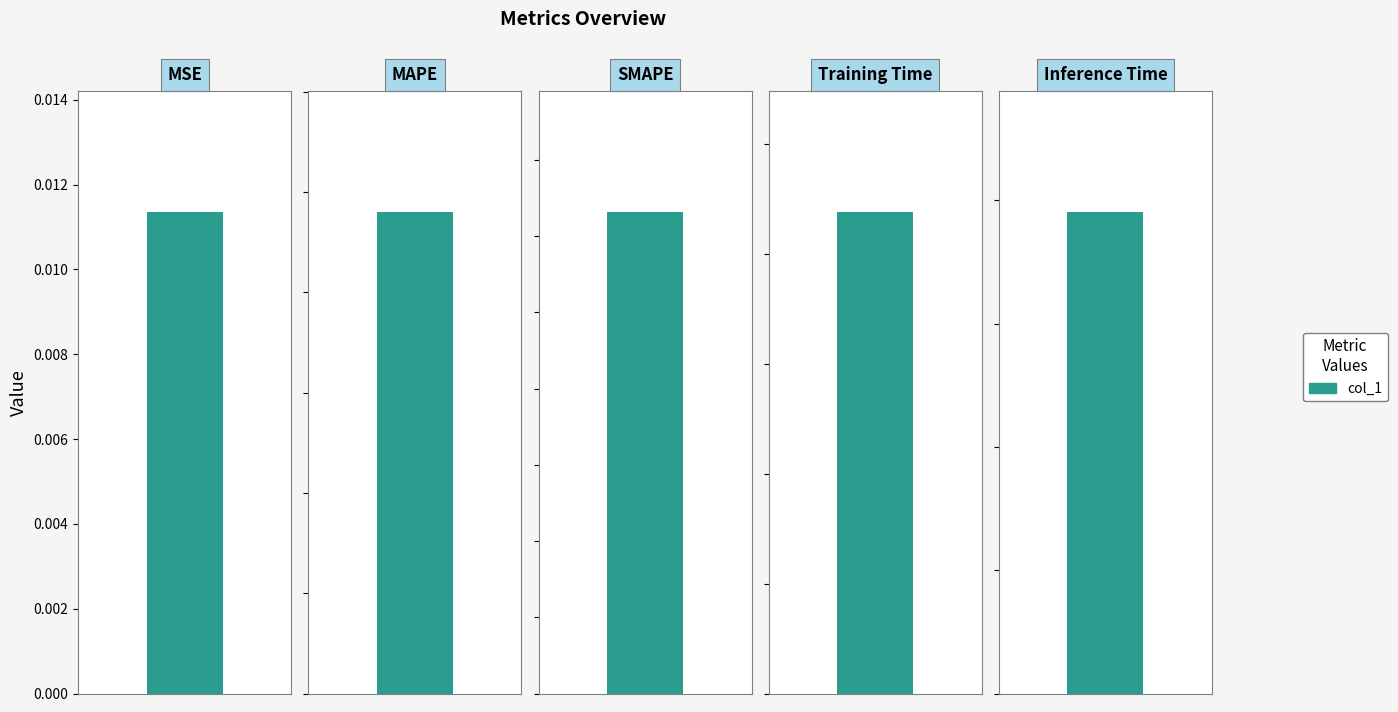

The chart shows a value of 2.2 at Training Time. True or false?

True